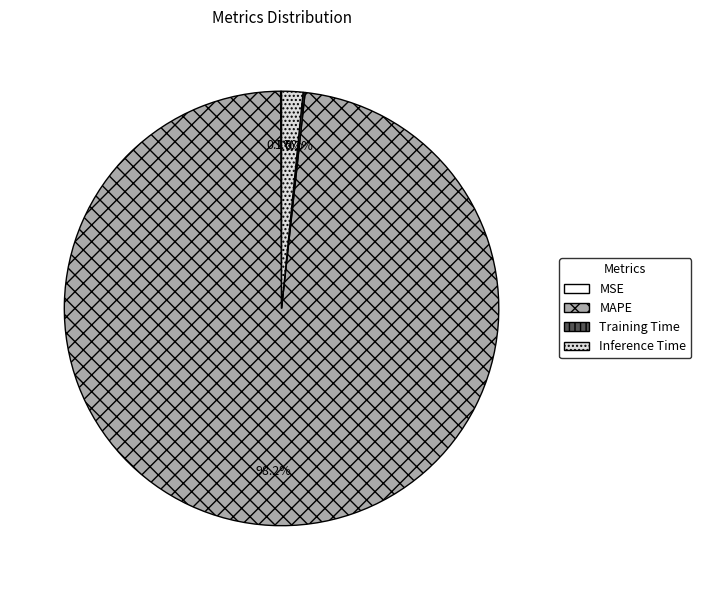

Does any single category account for the majority?

Yes